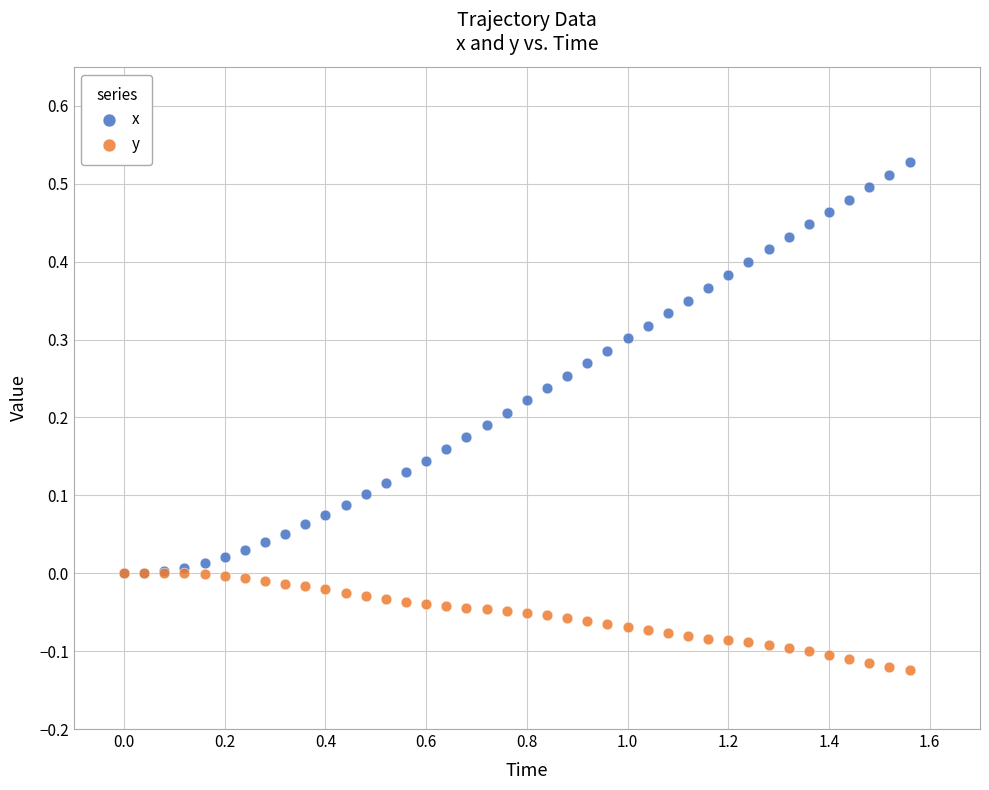

Which series reaches the minimum Y coordinate?

y